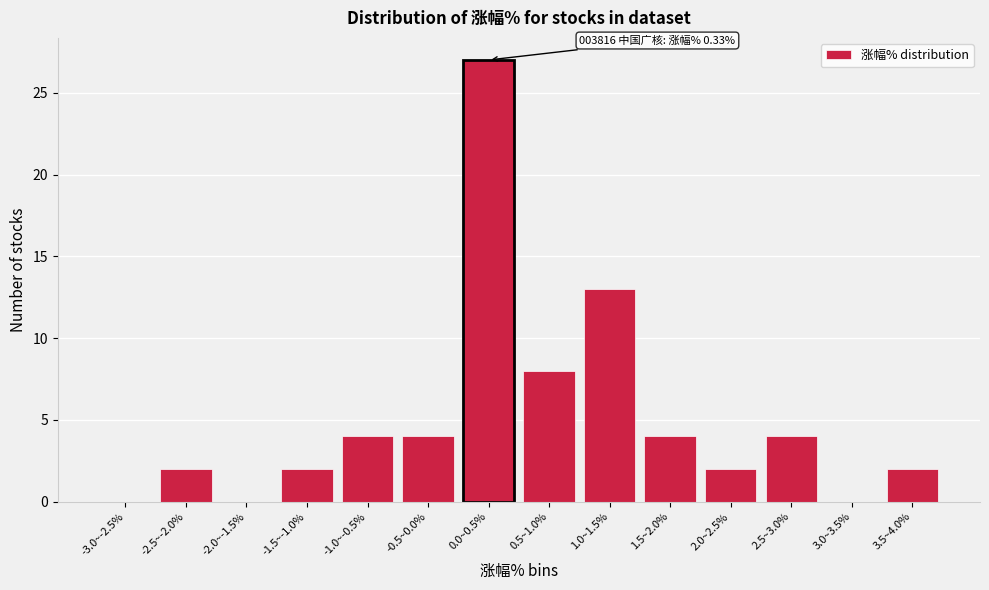

Reading left to right, list all the values displayed in this chart.

-3.0~-2.5%=0	-2.5~-2.0%=2	-2.0~-1.5%=0	-1.5~-1.0%=2	-1.0~-0.5%=4	-0.5~0.0%=4	0.0~0.5%=27	0.5~1.0%=8	1.0~1.5%=13	1.5~2.0%=4	2.0~2.5%=2	2.5~3.0%=4	3.0~3.5%=0	3.5~4.0%=2